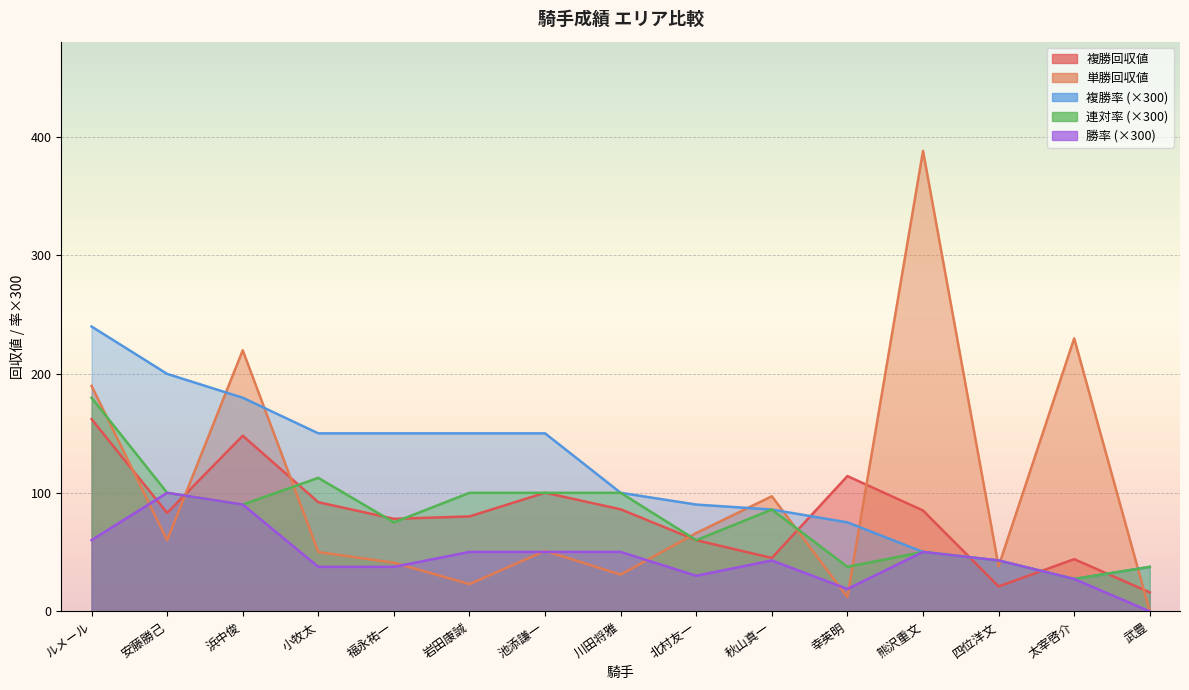

How many lines are shown in the chart?

5